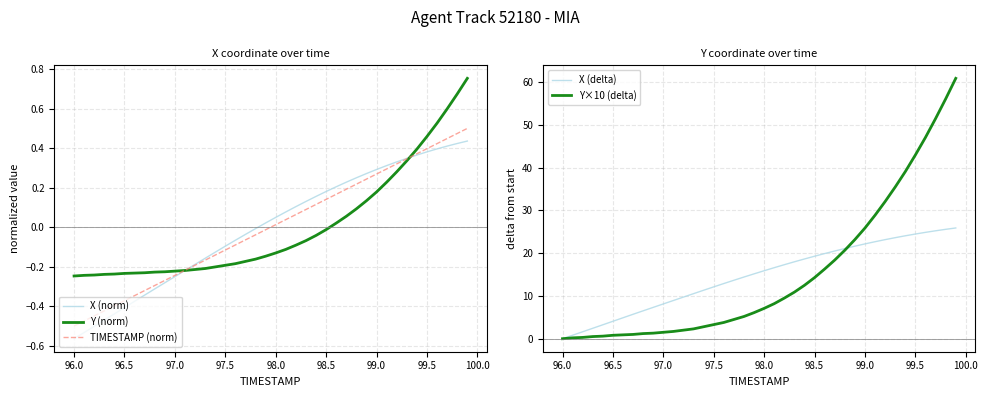

True or false: X (delta) has more than 0 points higher than both neighbors.

False